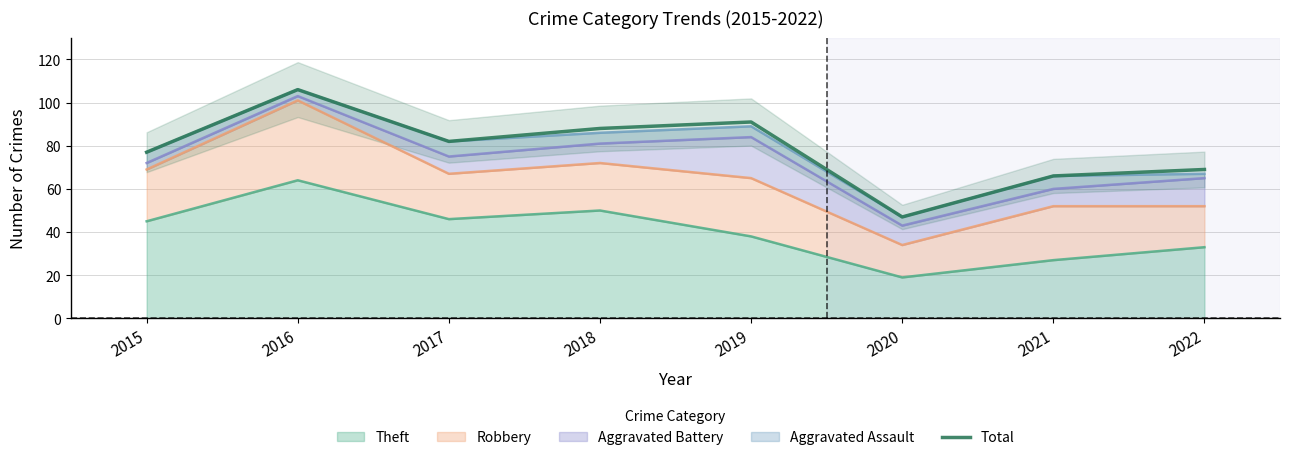

Where does the data first go above 82?

2016